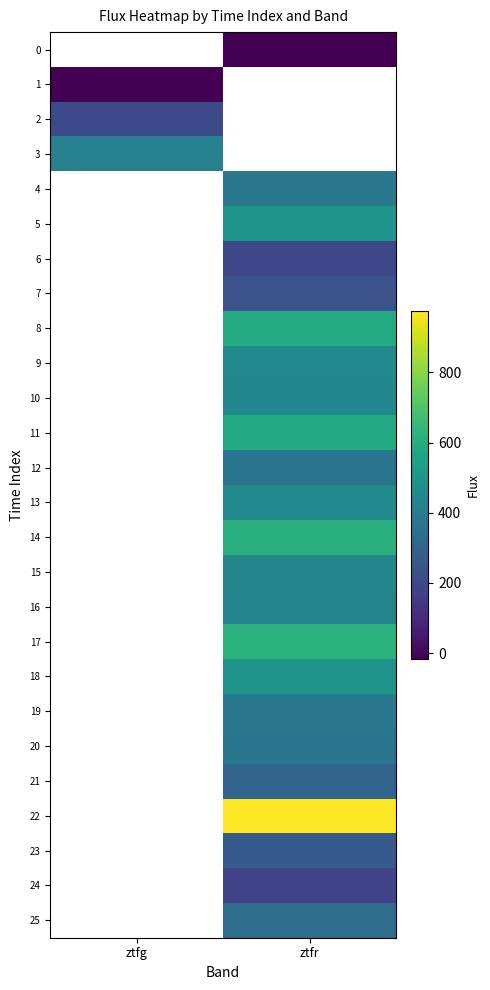

Count the number of categories in the chart.

2